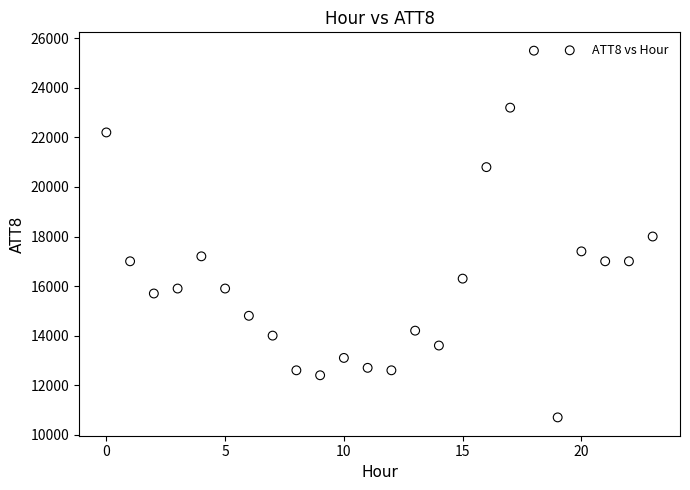

What is the range of Y values (max minus min)?

14800